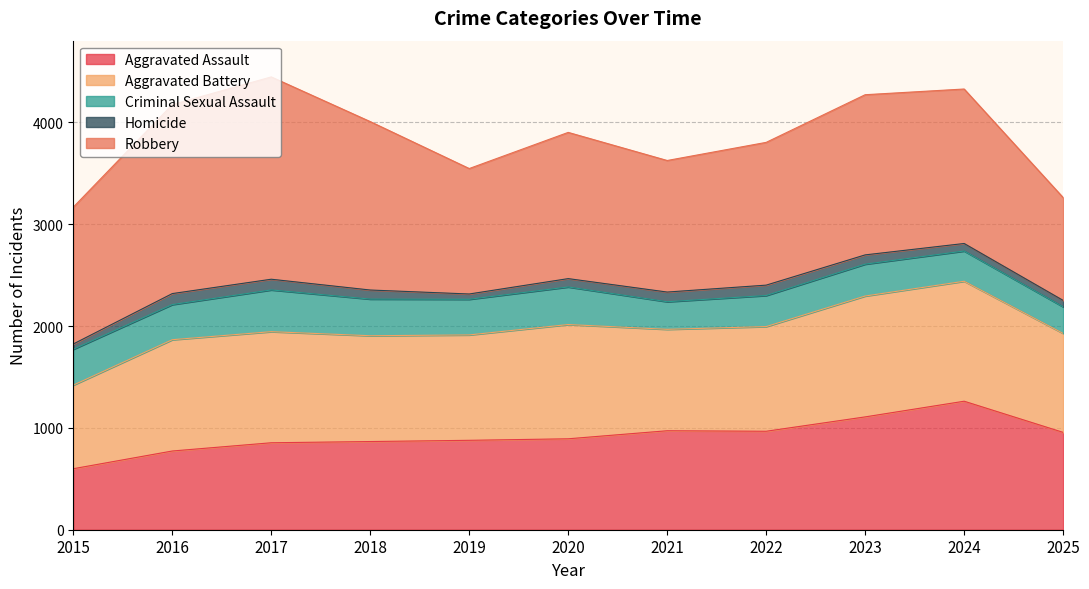

Is it true that Criminal Sexual Assault equals 369 at 2020?

True